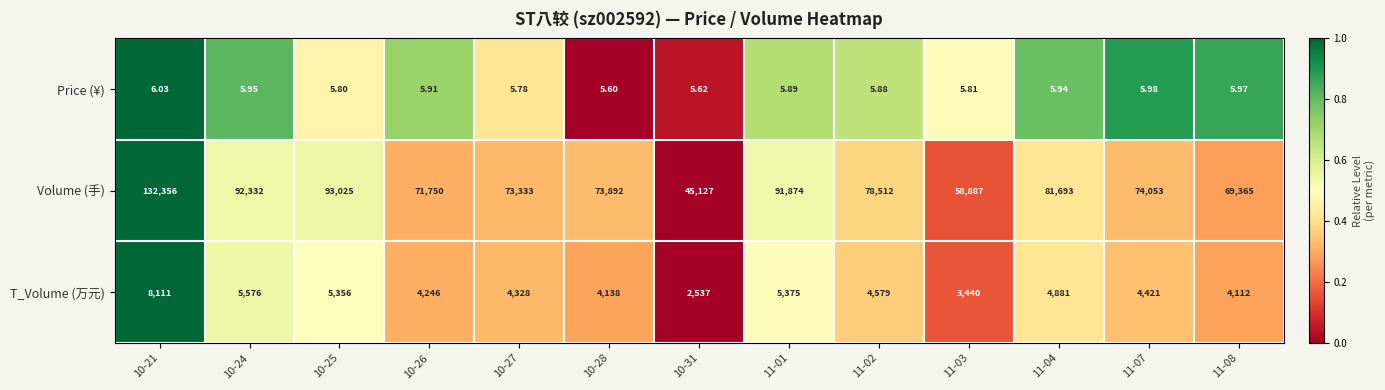

Which series has the widest spread of values?

Volume (手)